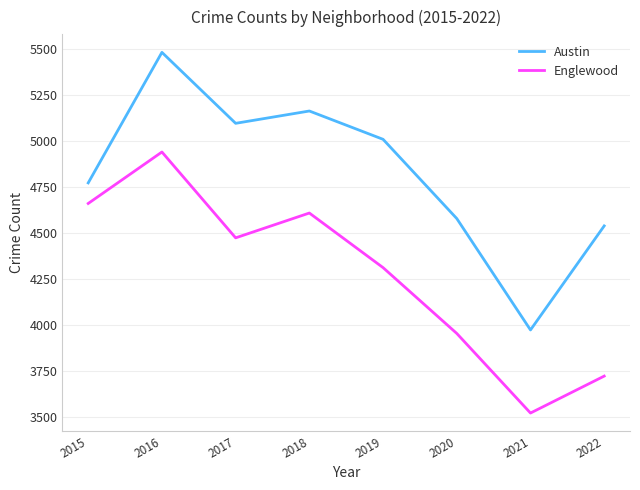

What is the difference between the highest and lowest values at 2017?

623